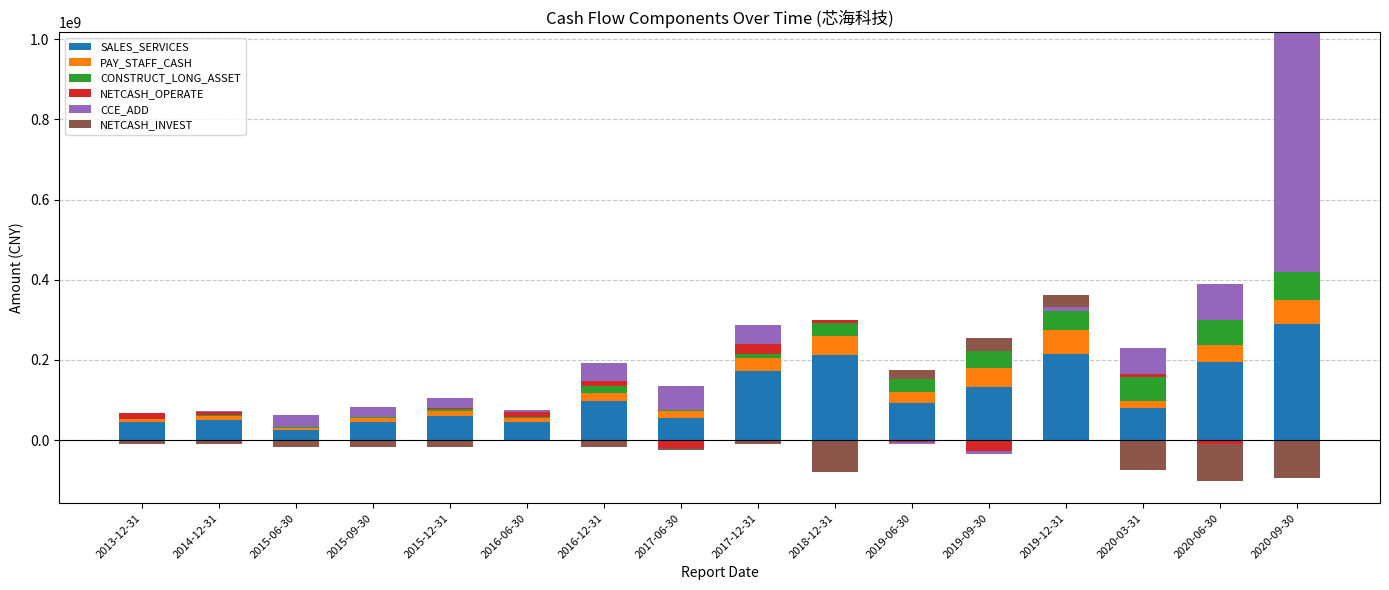

The value of CCE_ADD at 2020-03-31 is 28346068.6. True or false?

False